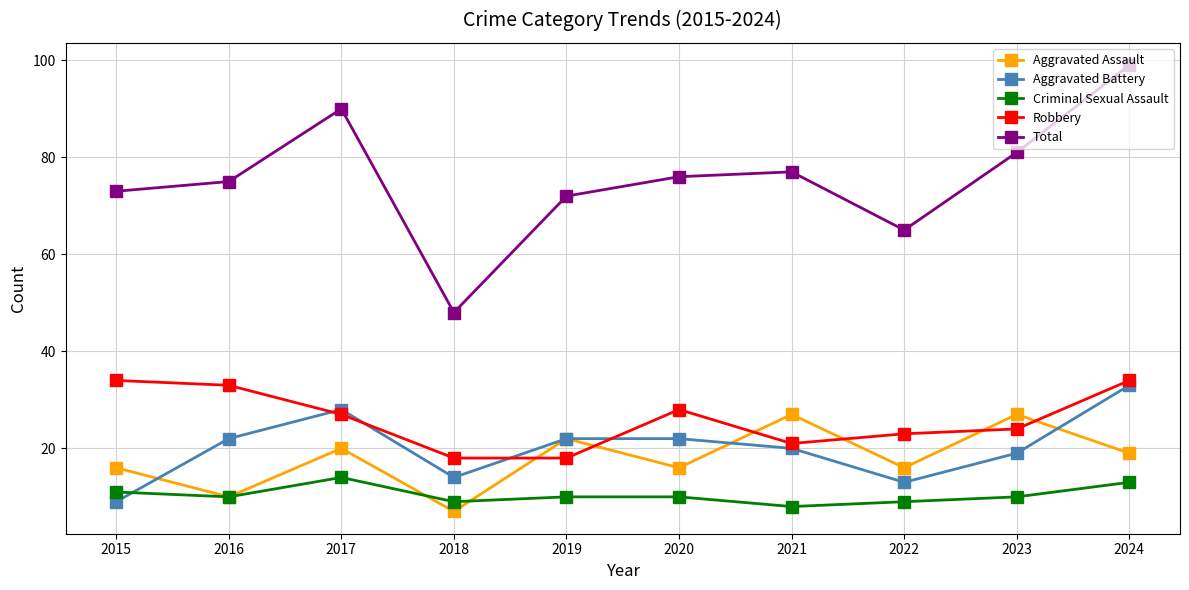

Is this an area chart (filled region under the line)?

No